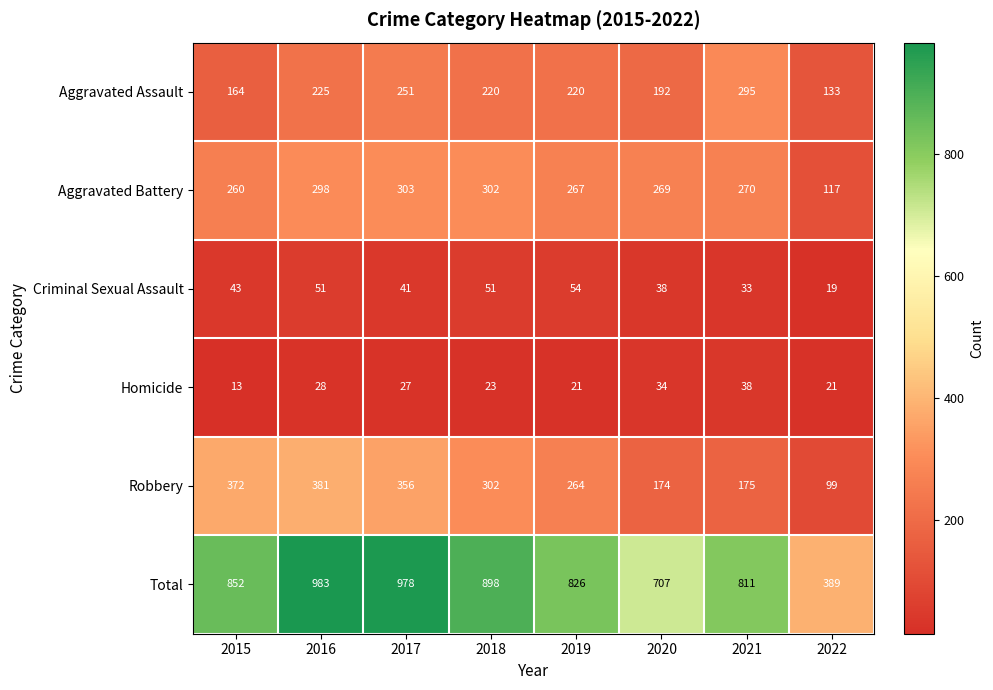

At which category does the chart reach its peak across all series?

2016